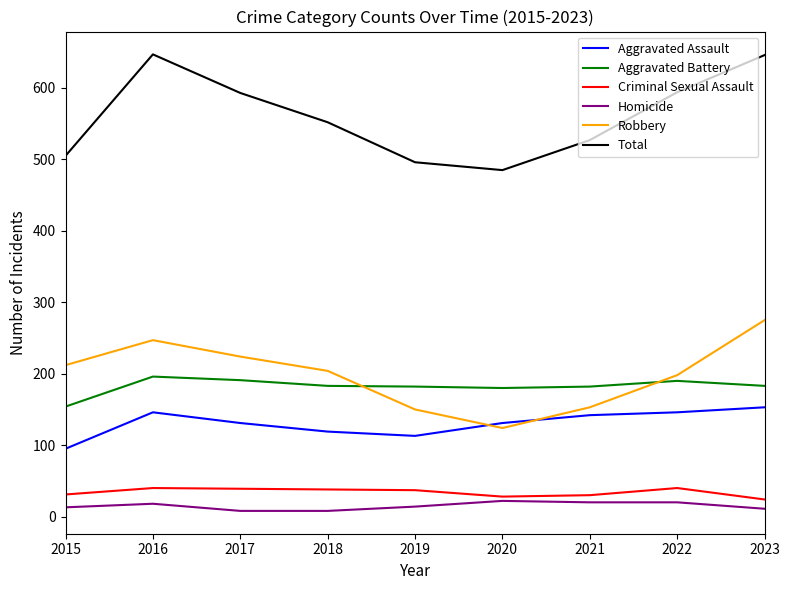

True or false: Homicide and Aggravated Battery cross at least once.

False